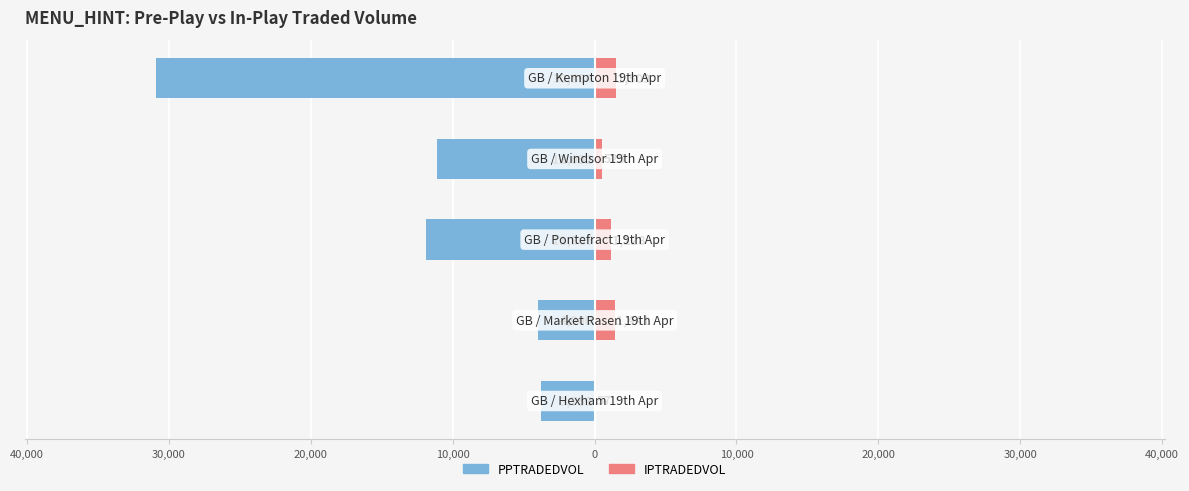

Rank the series at 20,000 from highest to lowest value.

IPTRADEDVOL, PPTRADEDVOL